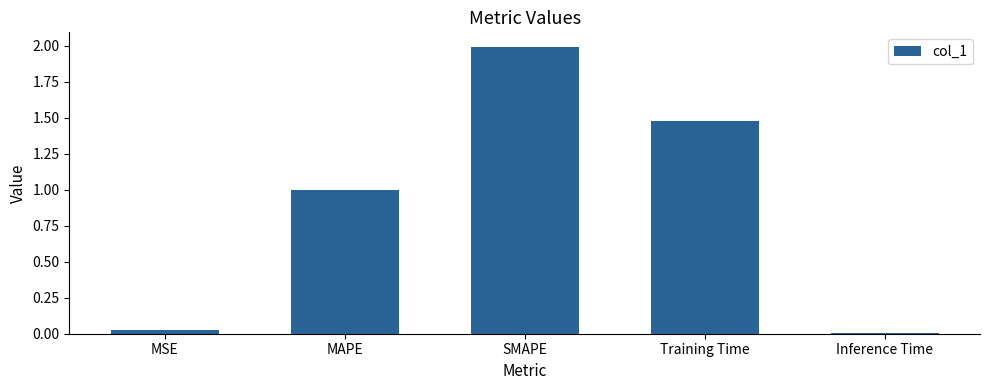

What is the label of the 4th bar from the left?

Training Time